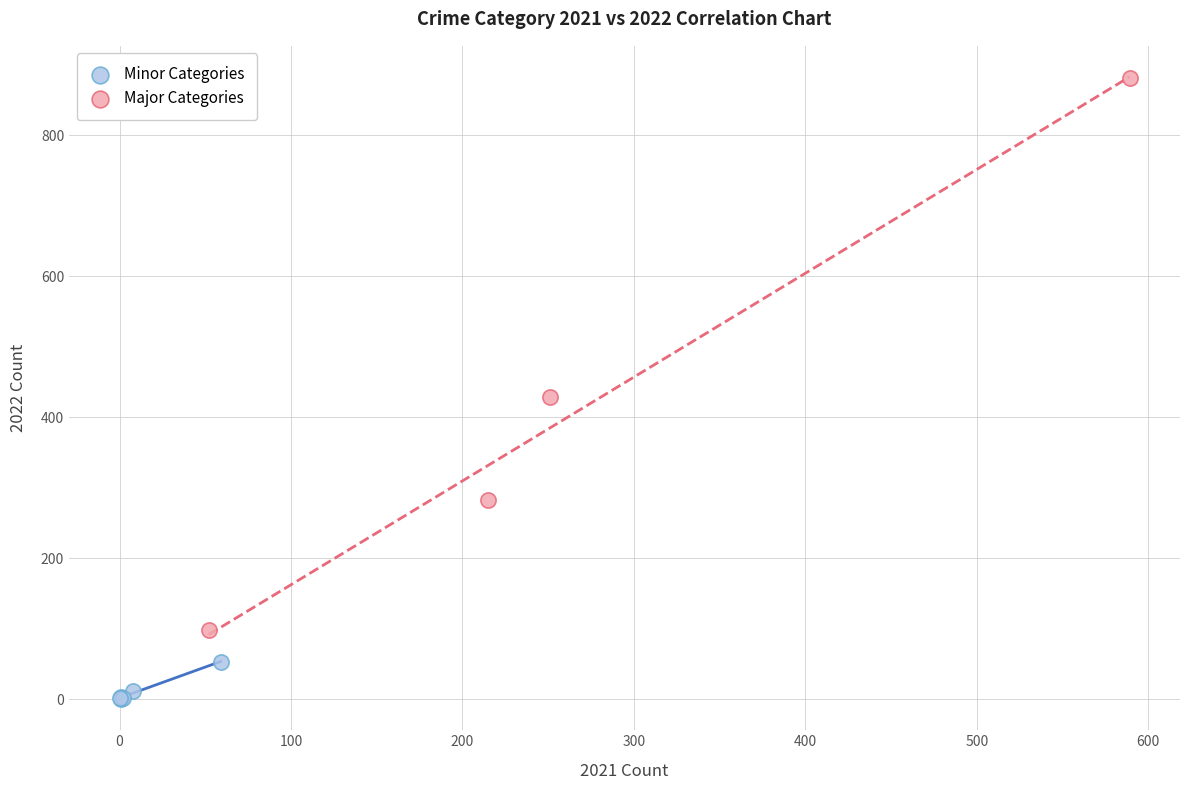

Which series reaches the maximum Y coordinate?

Major Categories